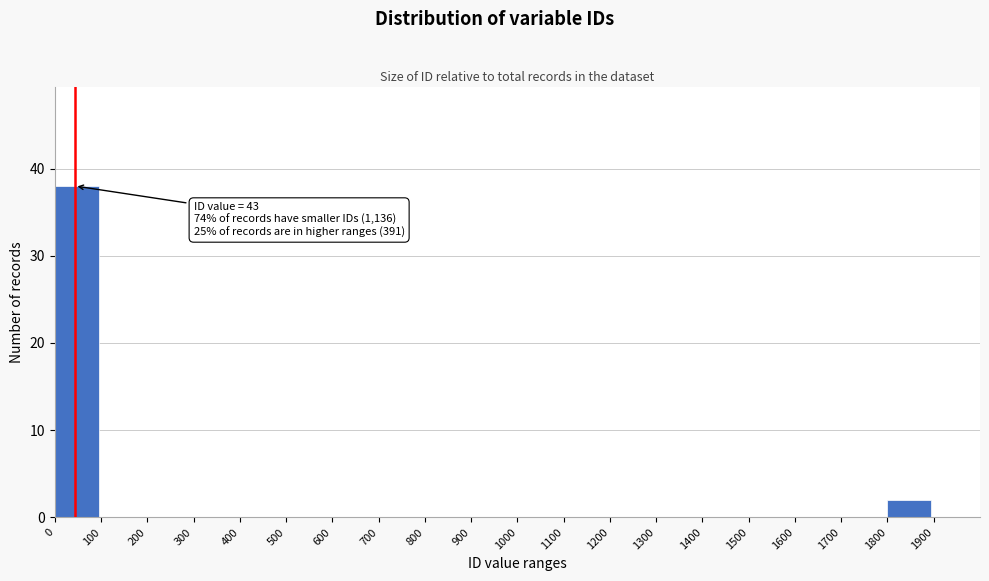

Over which range of the x-axis is the bar tallest?

0 to 100